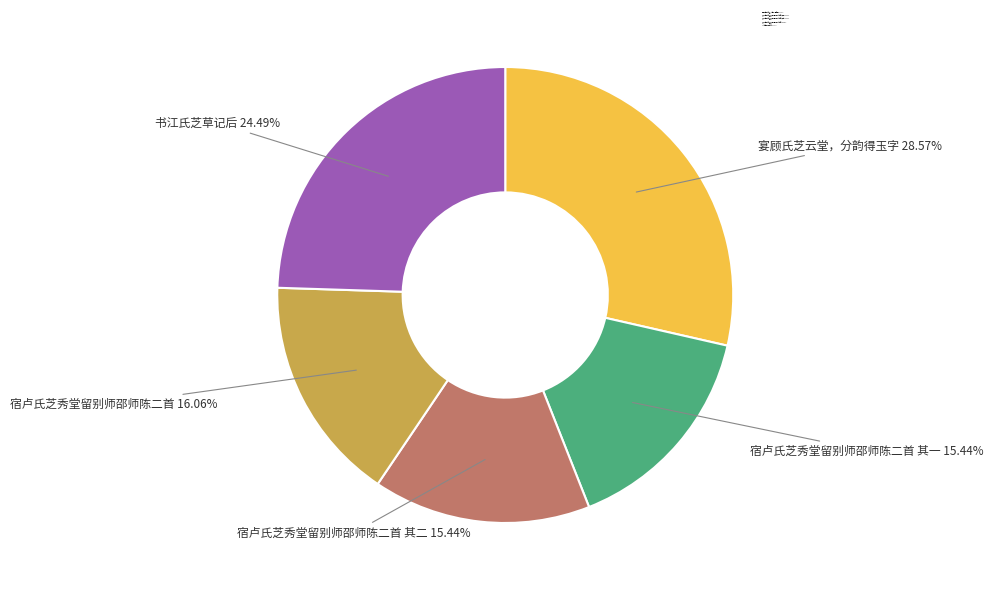

To the nearest percent, what is the combined percentage of 宿卢氏芝秀堂留别师邵师陈二首 其二 and 宴顾氏芝云堂，分韵得玉字?

44%